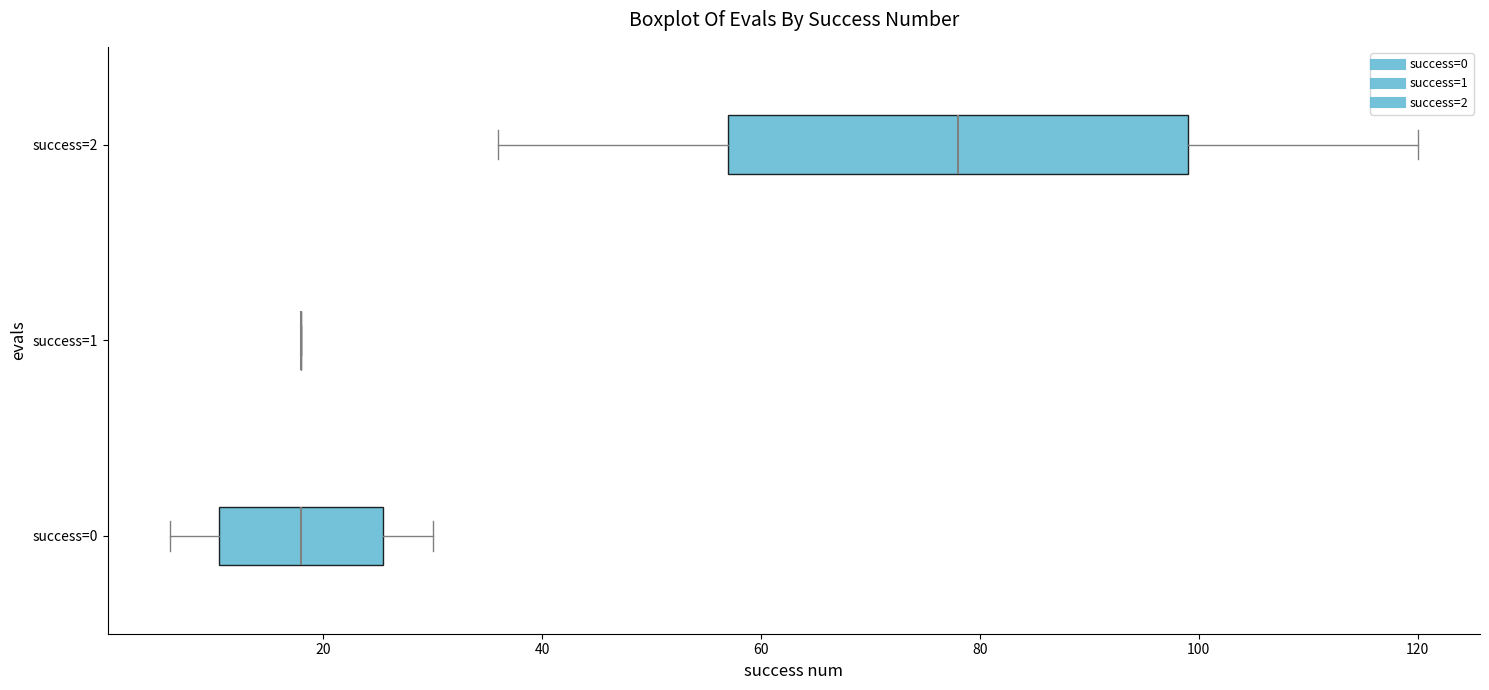

Which box is the widest, from its left edge to its right edge?

success=2